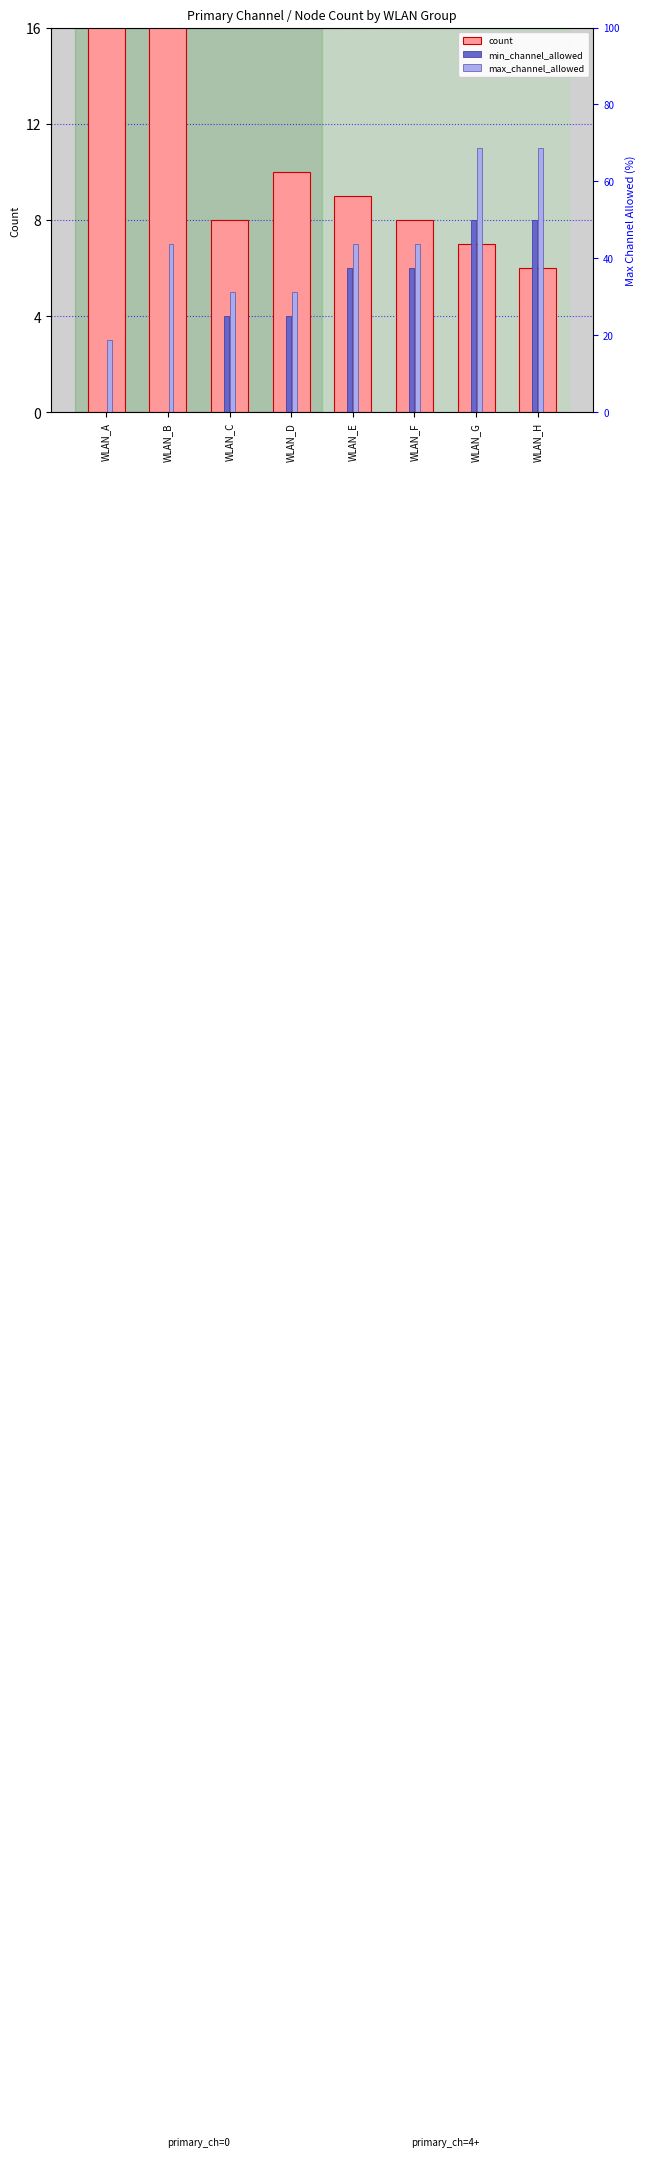

Count the min_channel_allowed values in the range 4 to 8.

6